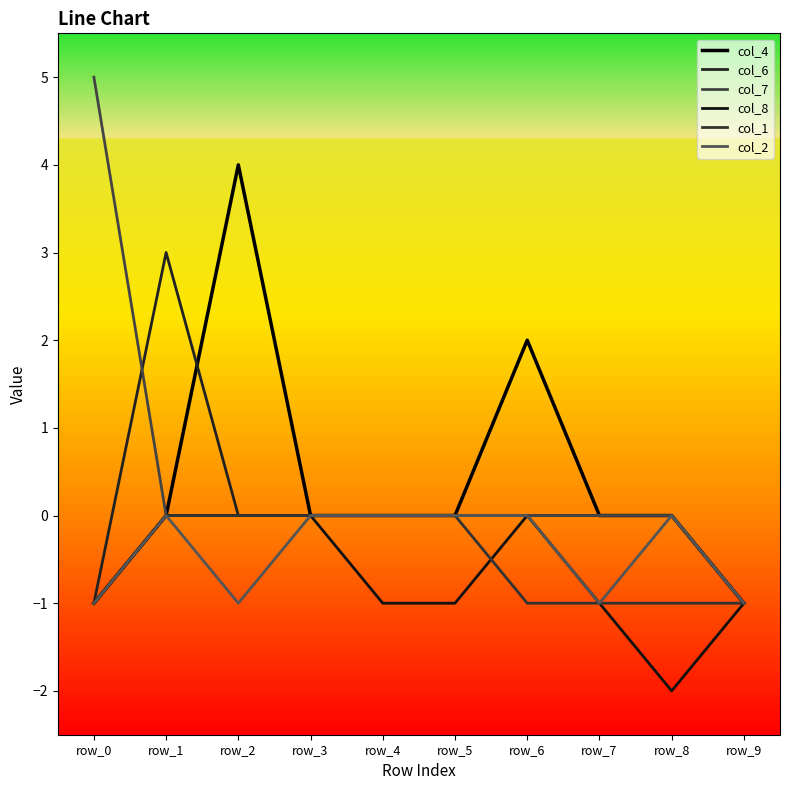

Is it true that col_4 equals 4 at row_2?

True